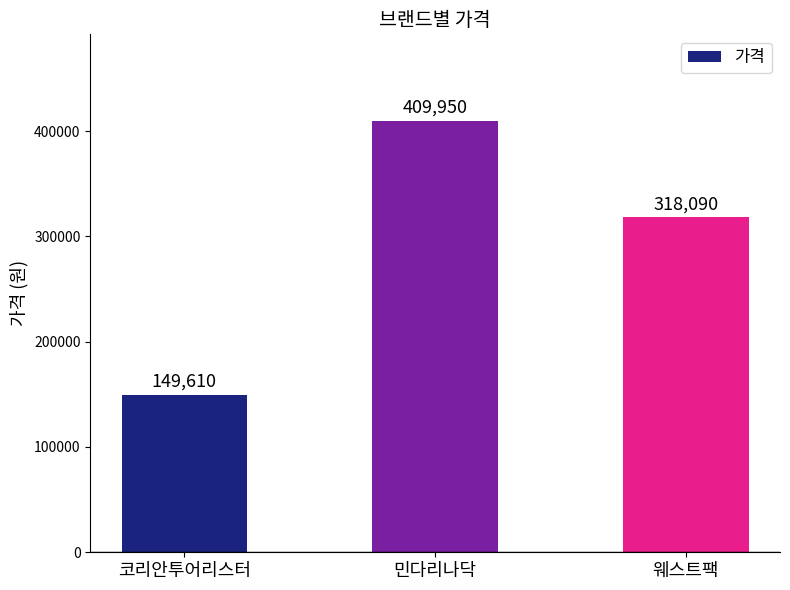

What is the smallest value displayed?

149610